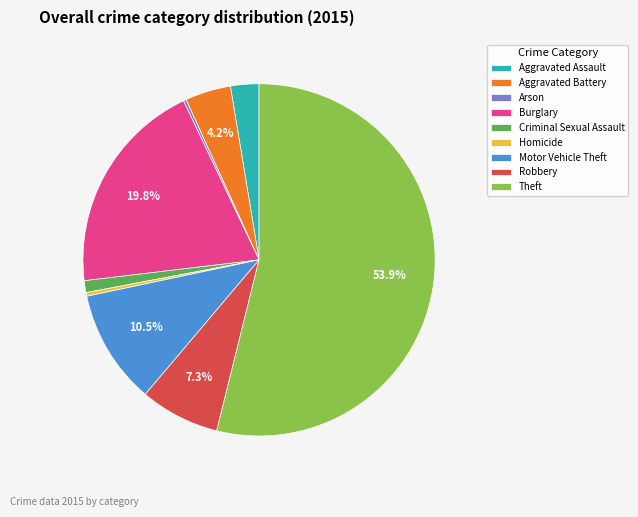

Does Robbery account for over 50% of the chart?

No